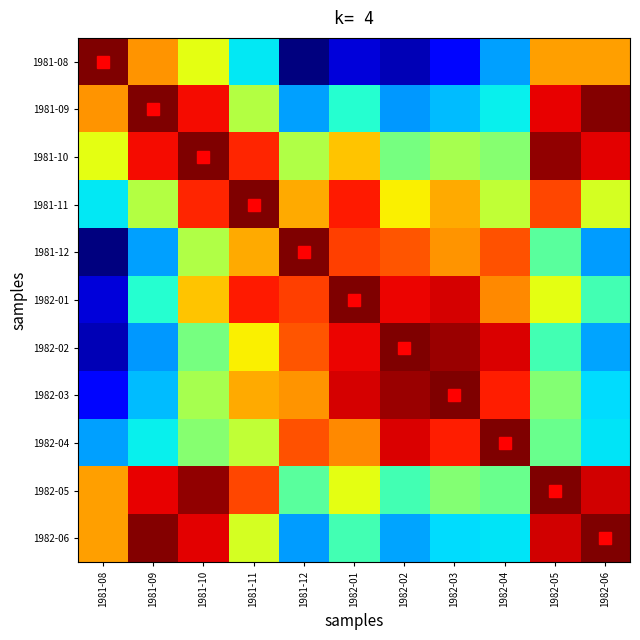

What is the spread (max minus min) of values at 1981-11?

0.7